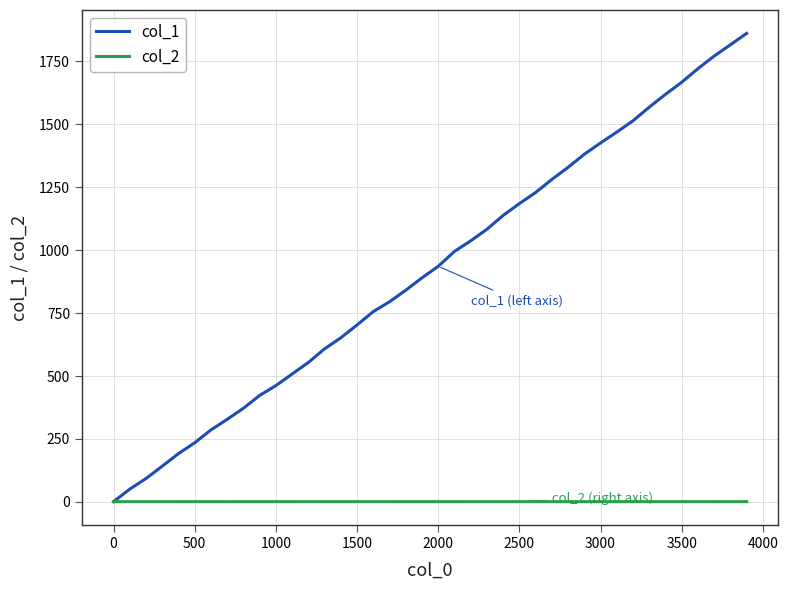

Which series has the widest spread of values?

col_1